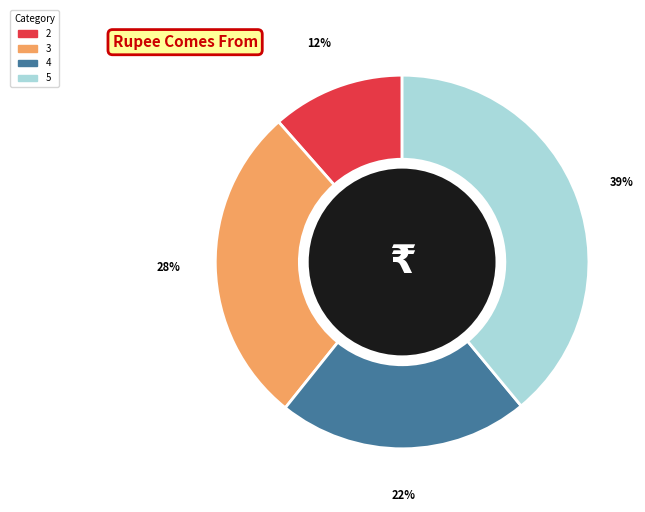

What is the largest slice in the pie chart?

5